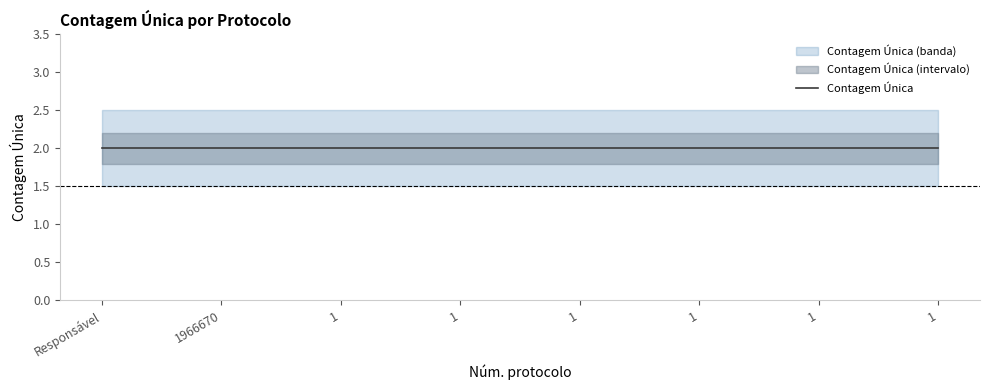

What is the smallest value displayed?

1.5